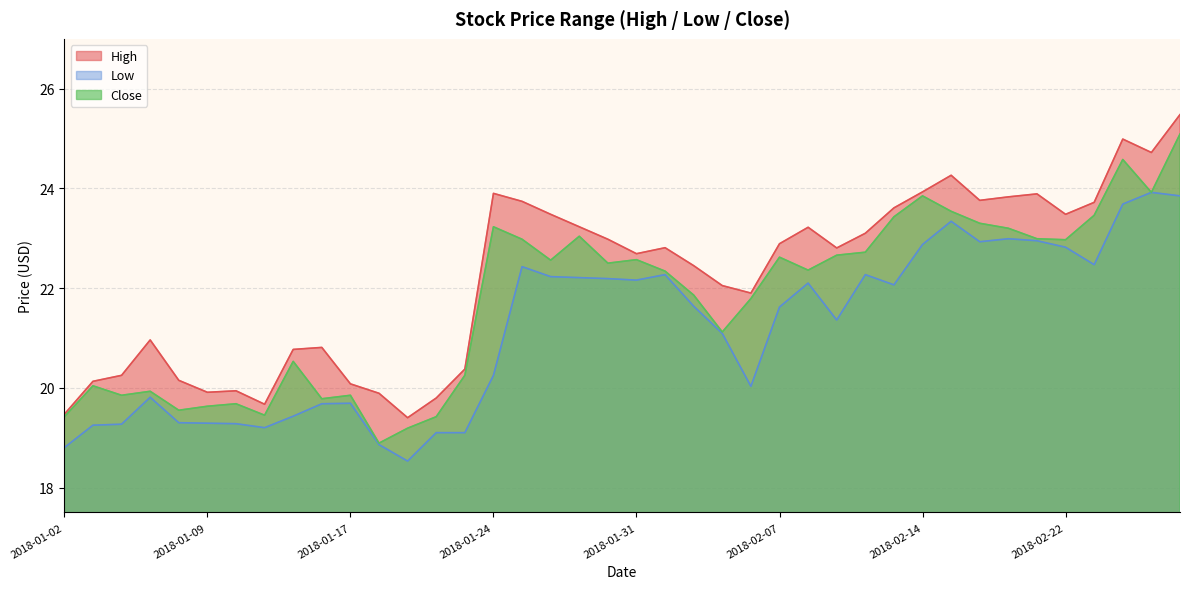

List the series in order of their peak value, highest first.

High, Close, Low